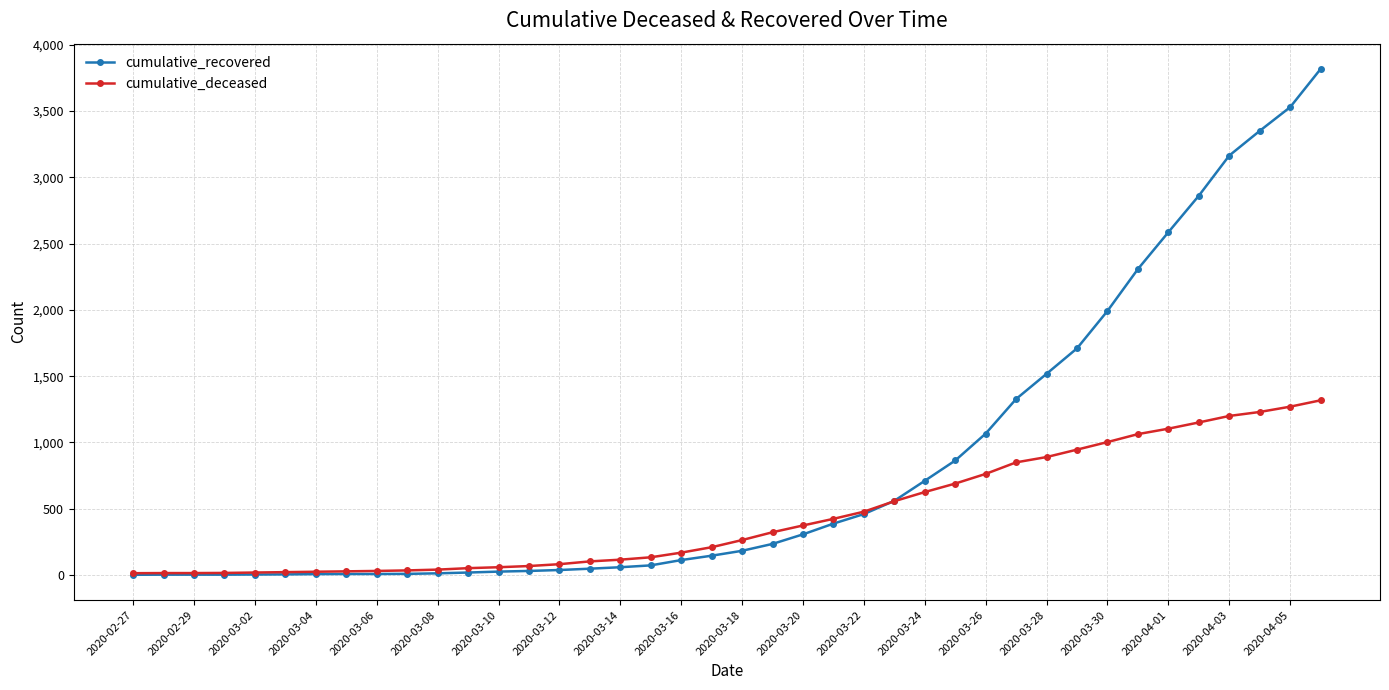

List the series in order of their peak value, highest first.

cumulative_recovered, cumulative_deceased